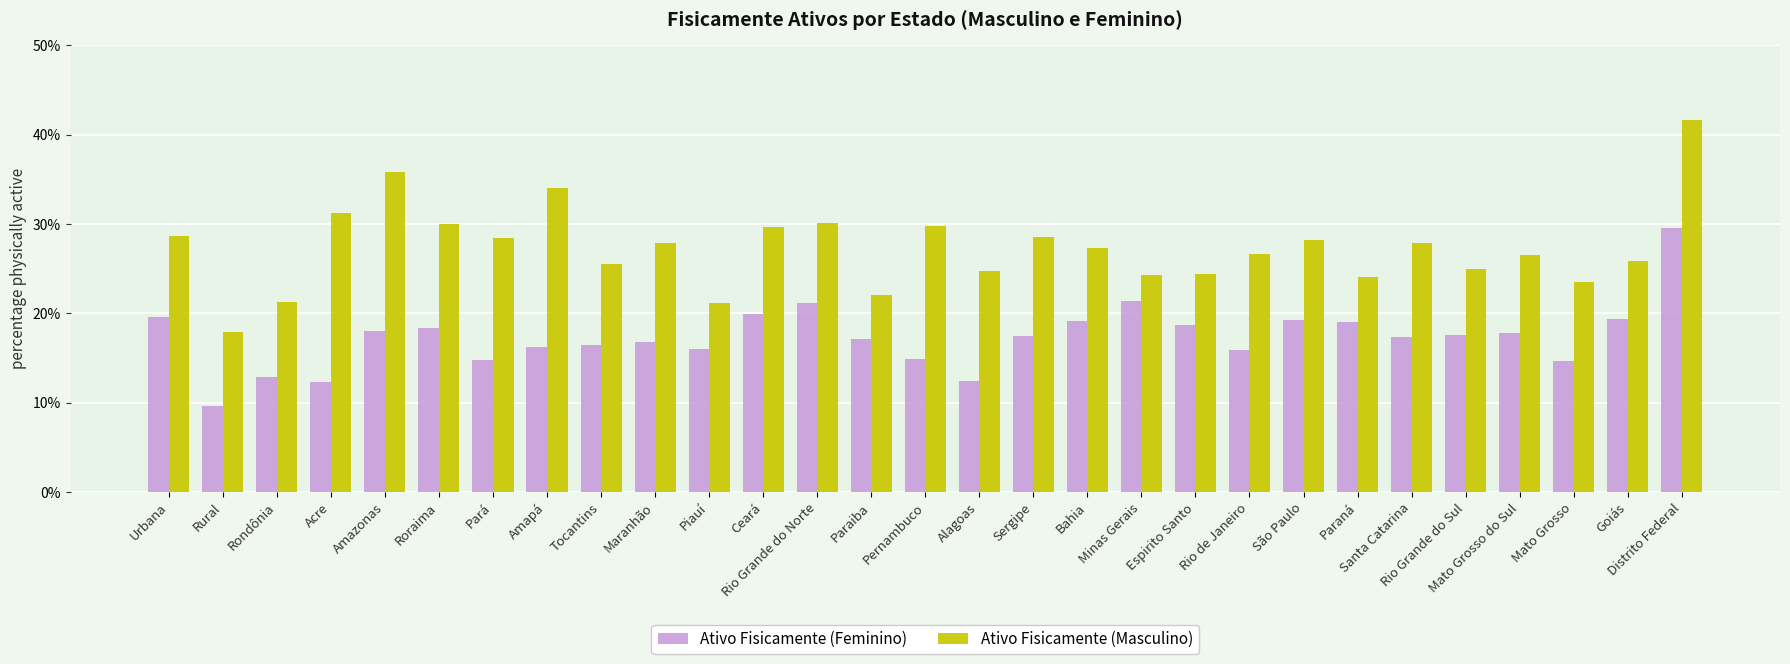

What is the spread (max minus min) of values at Santa Catarina?

10.6